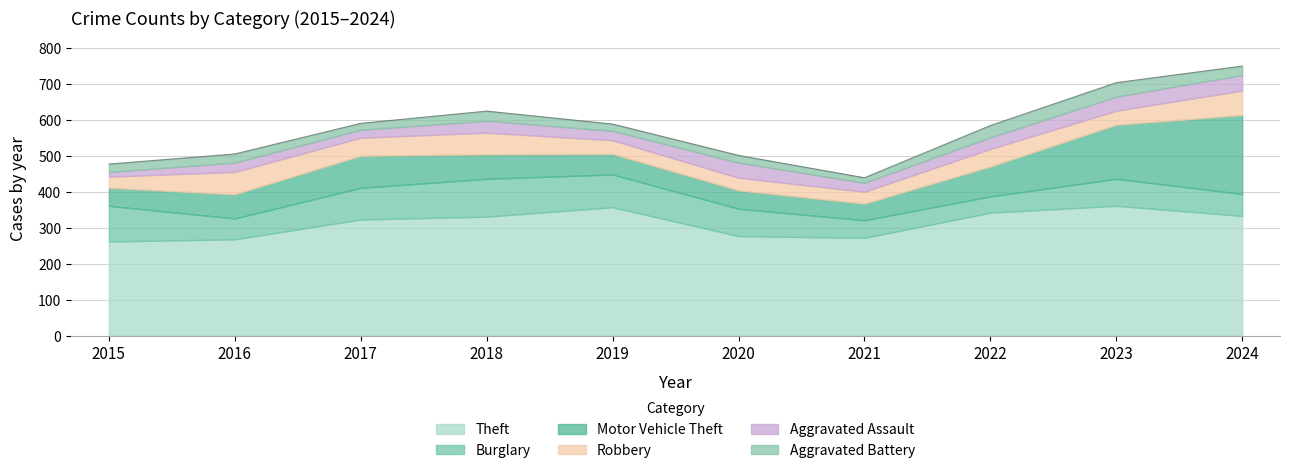

At which category is the sum across all series the highest?

2024